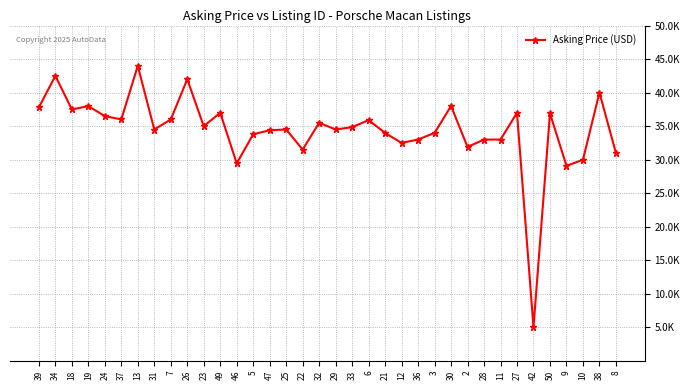

How many interior local valleys (lower than both neighbors) does the data have?

12